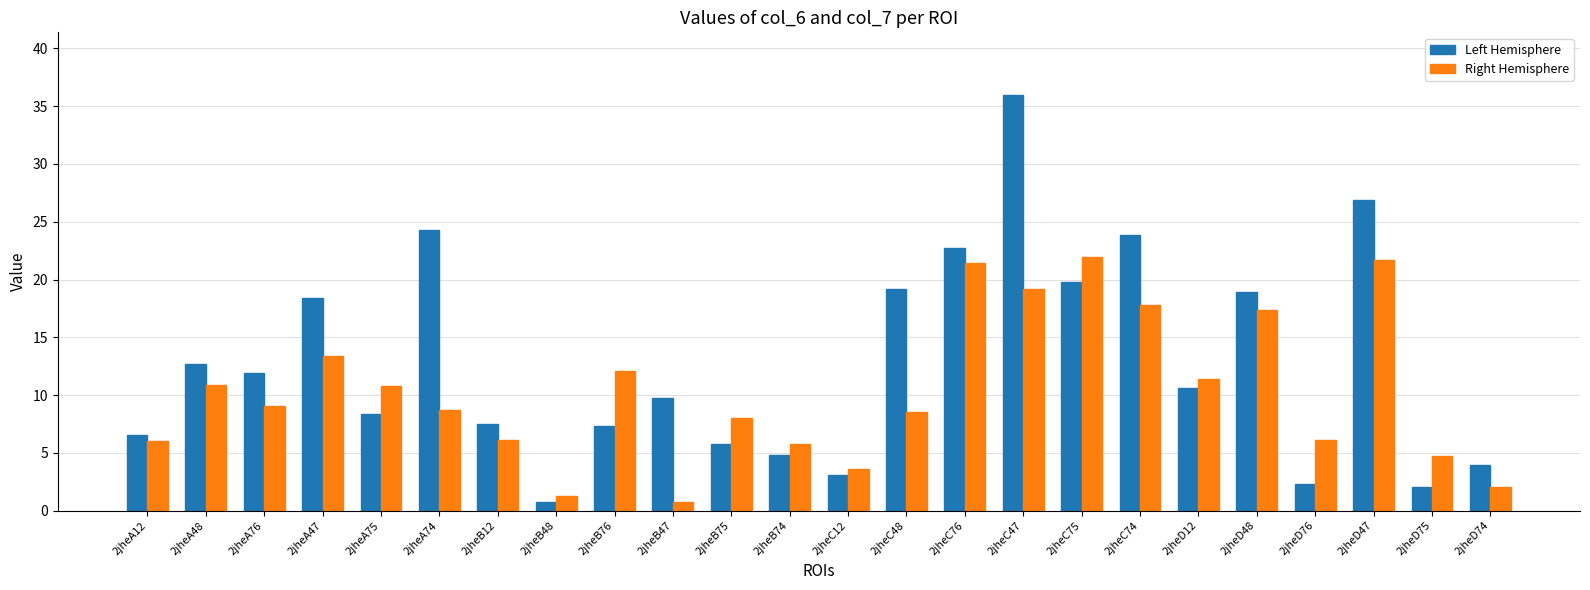

At which category does the chart reach its peak across all series?

2jheC47